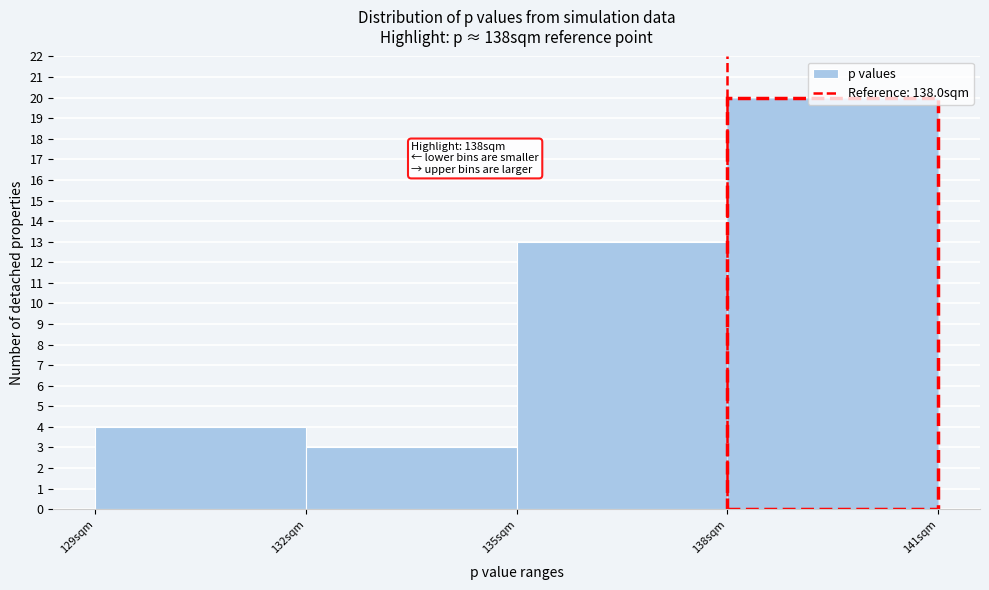

Over which range of the x-axis is the bar tallest?

138 to 141